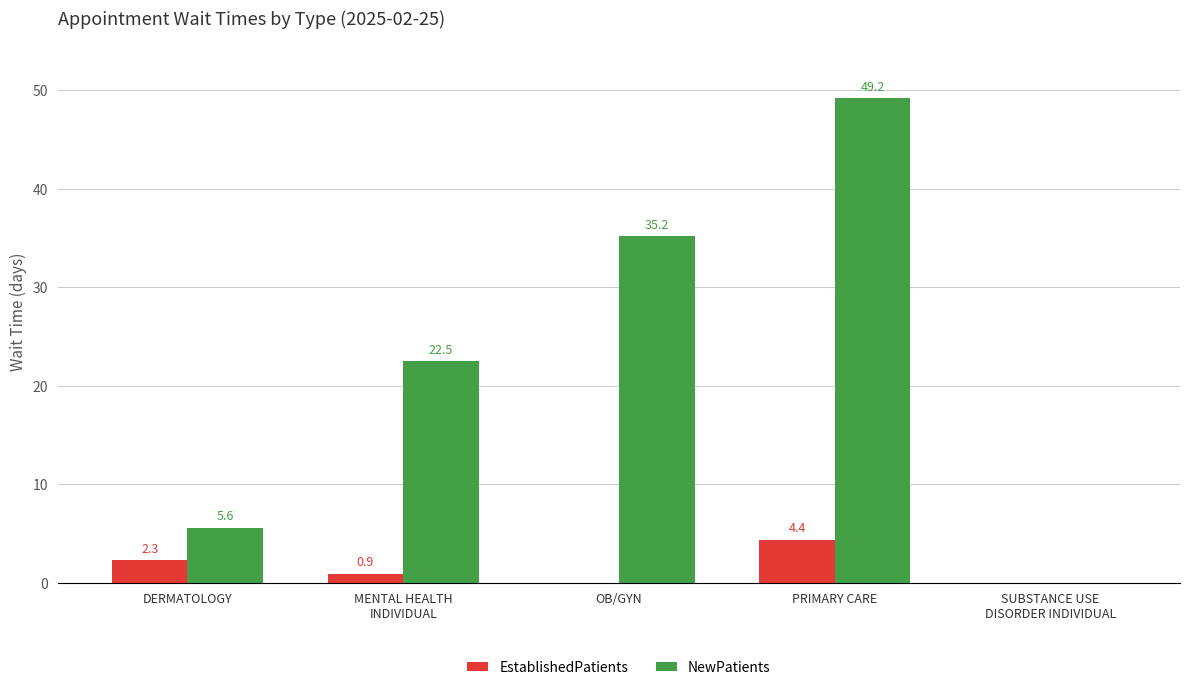

The value of NewPatients at MENTAL HEALTH
INDIVIDUAL is 4.7. True or false?

False